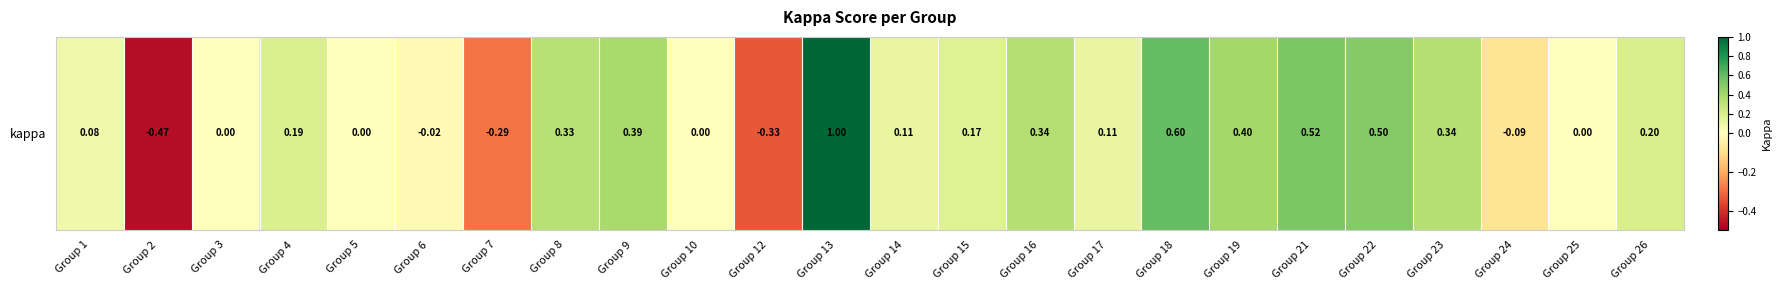

Count the number of categories in the chart.

24